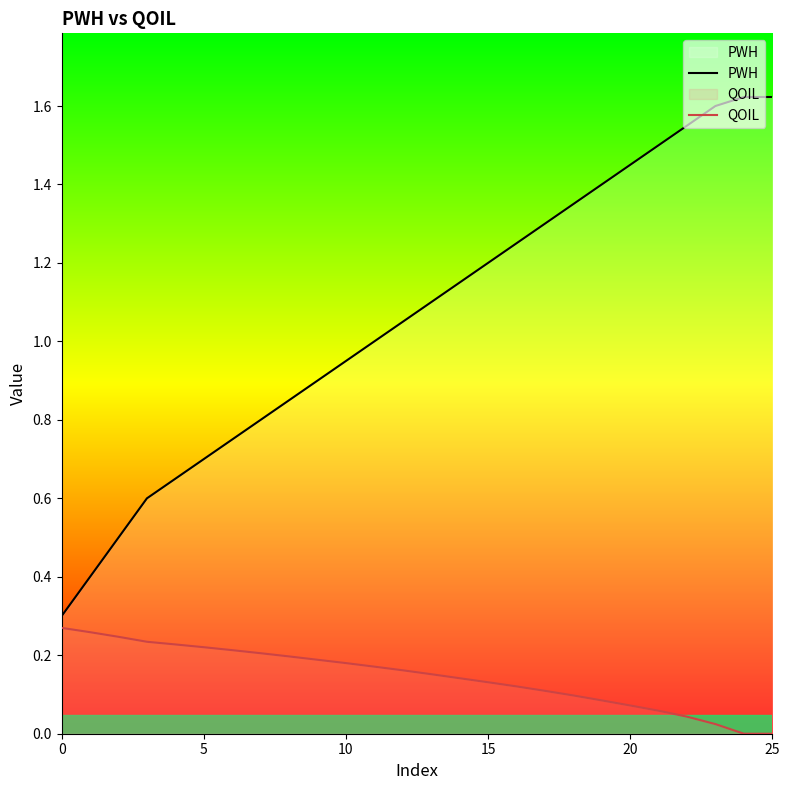

How many data points does each series have?

26